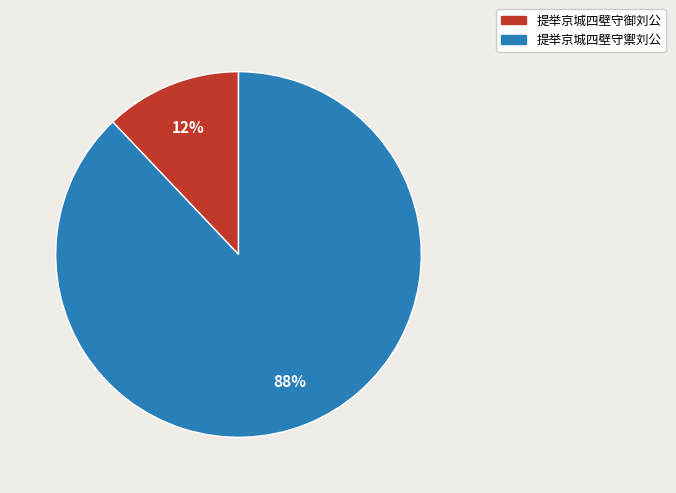

What percentage is the 提举京城四壁守御刘公 slice, to the nearest percent?

12%